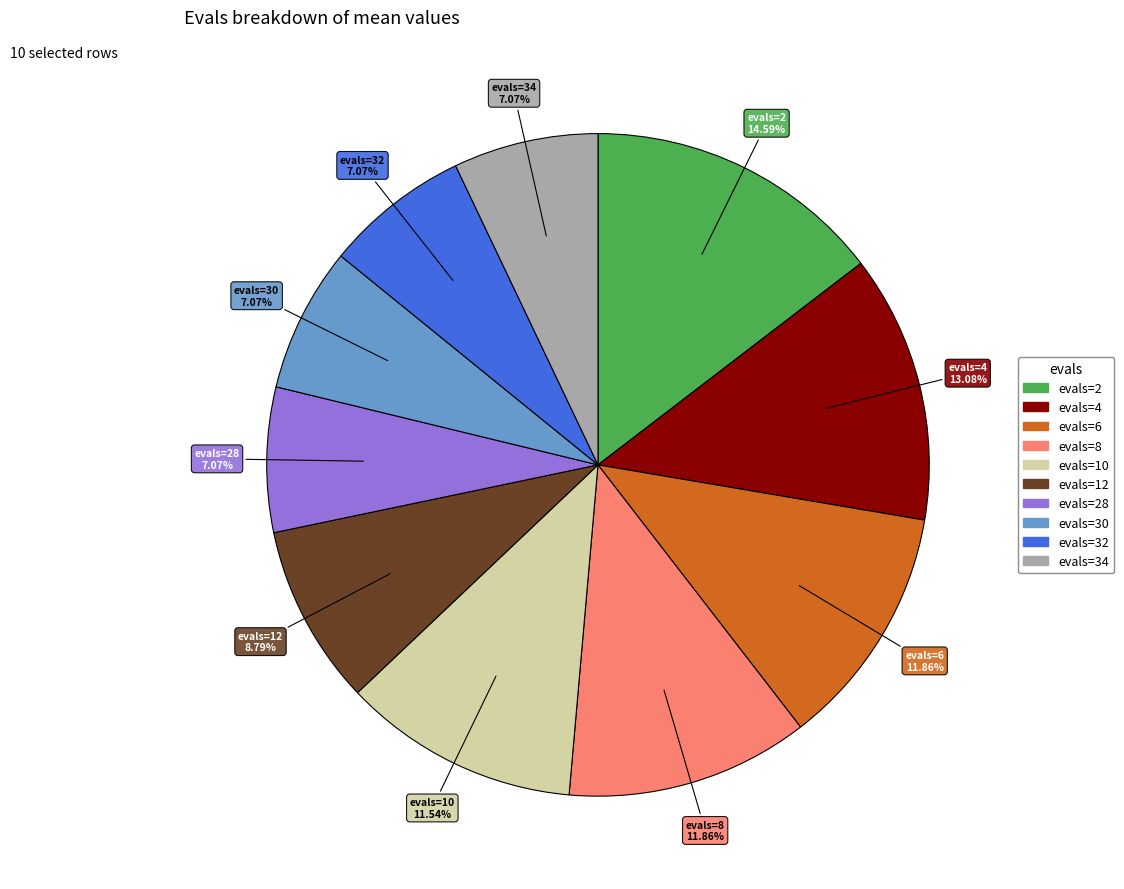

Is there a majority slice in this chart?

No